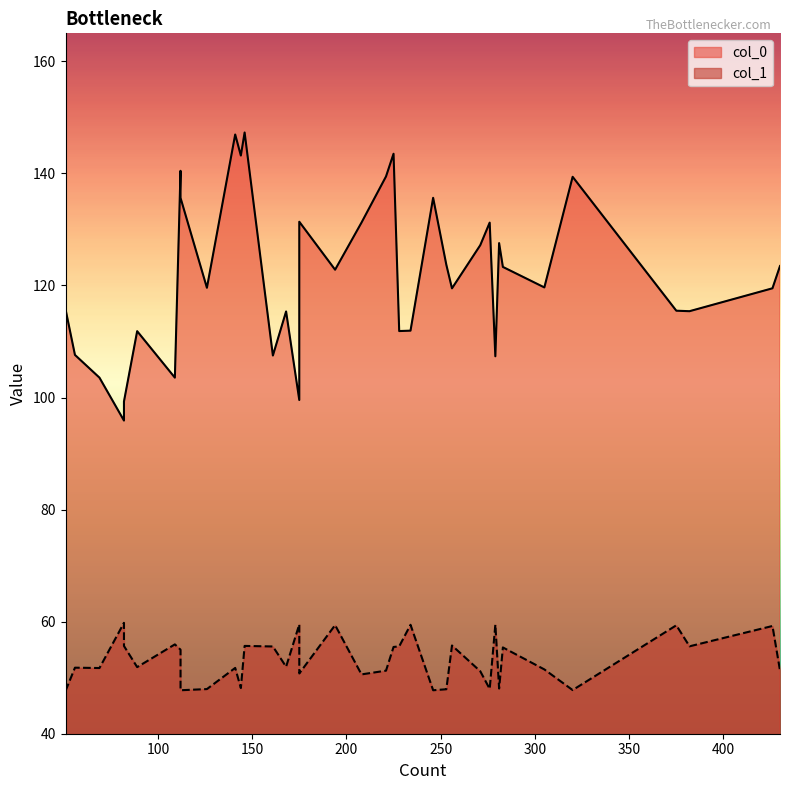

What value does the col_1 series have at 175?

50.8